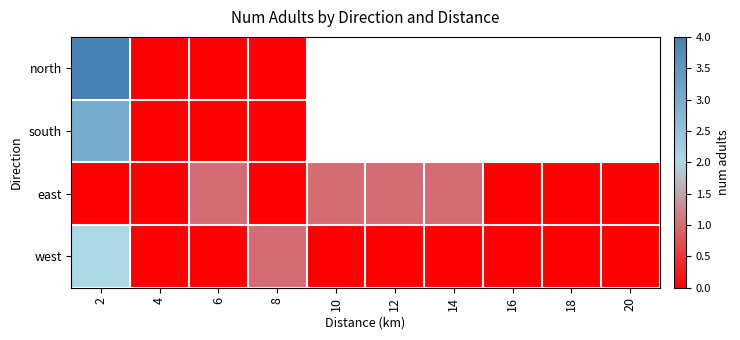

Which has a higher value, 2 or 10?

10